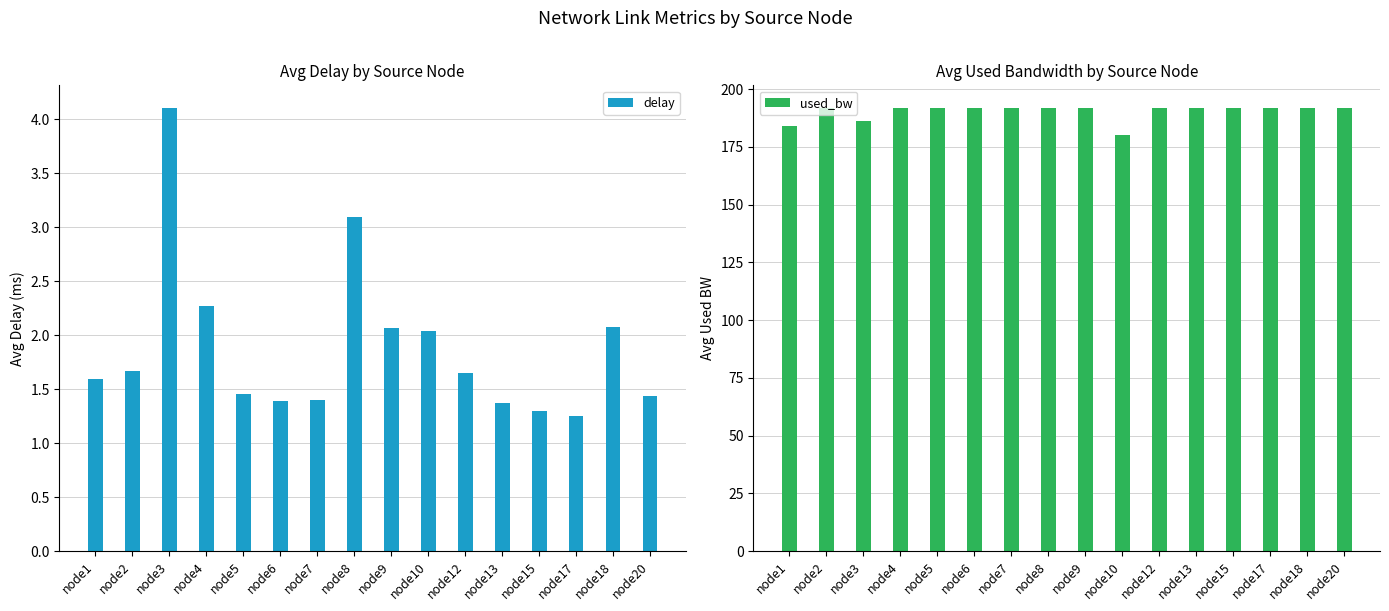

How many data points in used_bw are above 192?

13